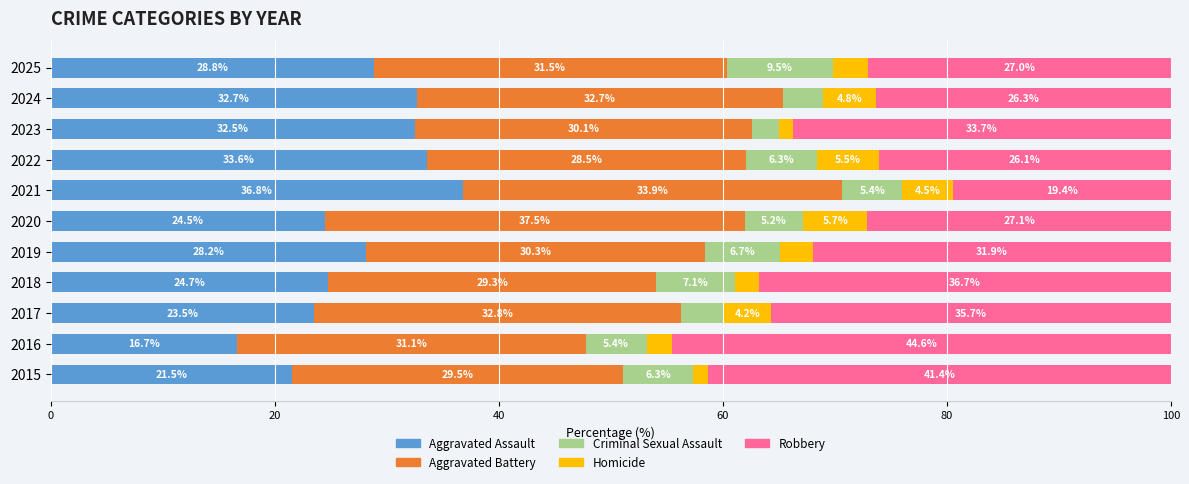

The Aggravated Assault series shows 11.7 at 2015. True or false?

False